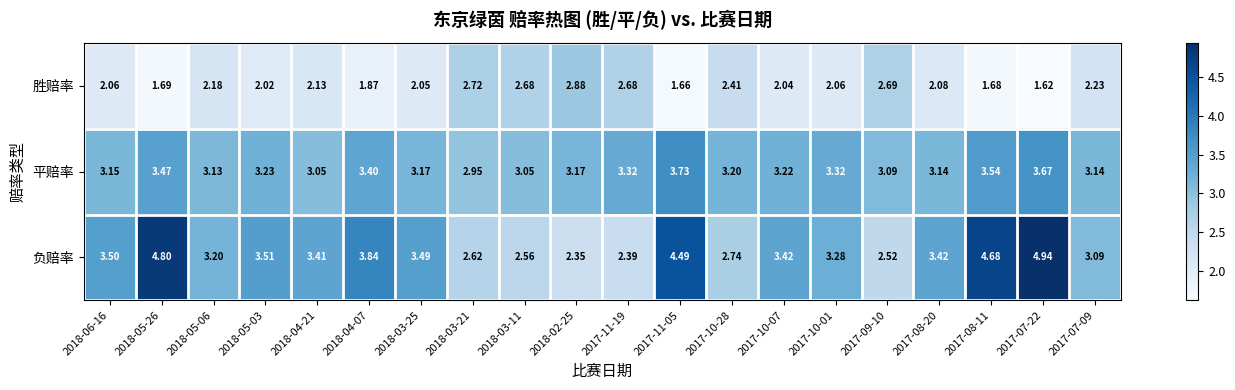

Rank the series by their maximum value, from lowest to highest.

胜赔率, 平赔率, 负赔率